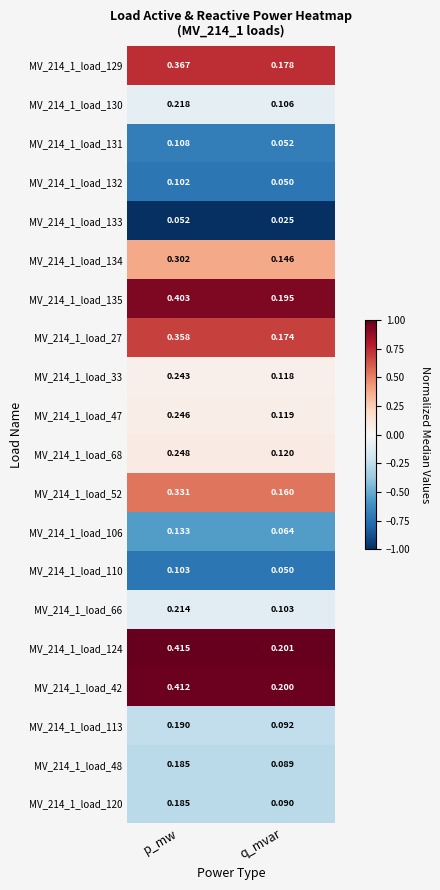

At which category does the chart reach its peak across all series?

p_mw